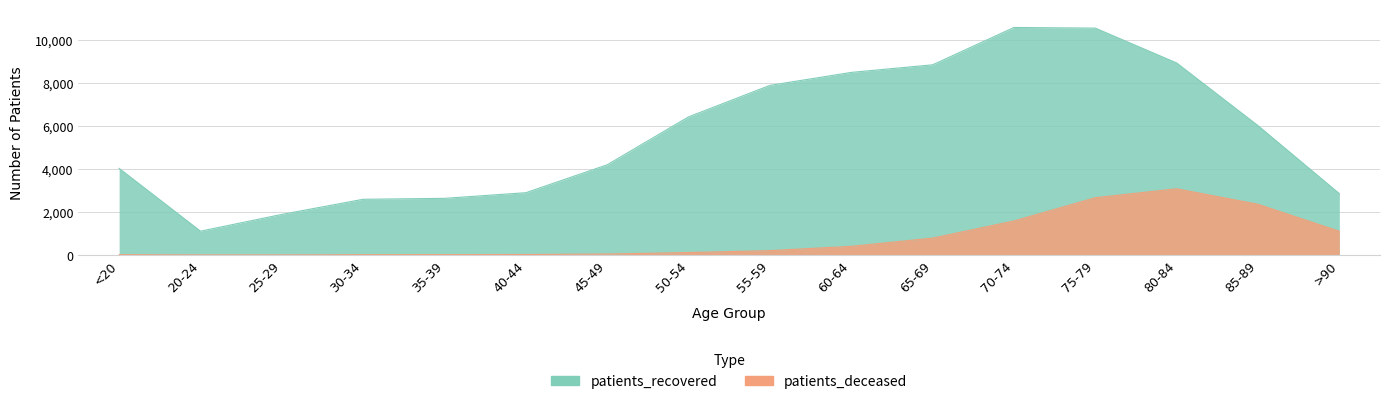

Between 35-39 and 85-89, which is larger?

85-89